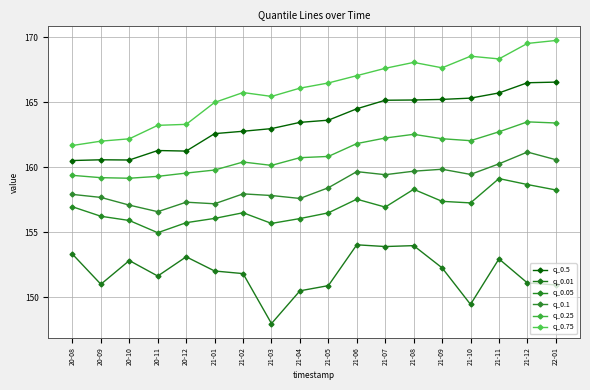

True or false: q_0.25 and q_0.05 intersect in this chart.

False